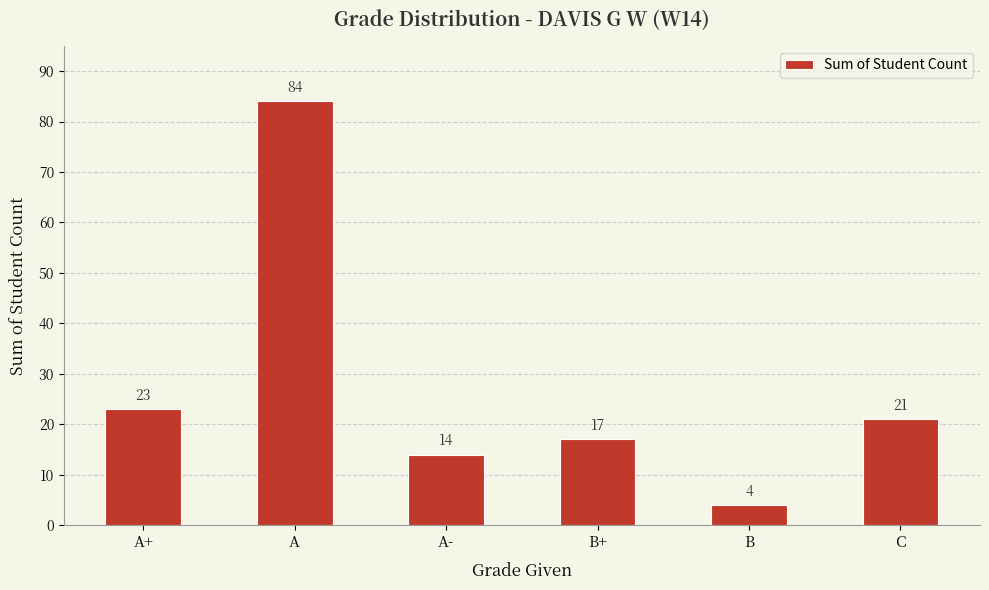

What is the ratio of the value at A+ to the value at A-?

1.6